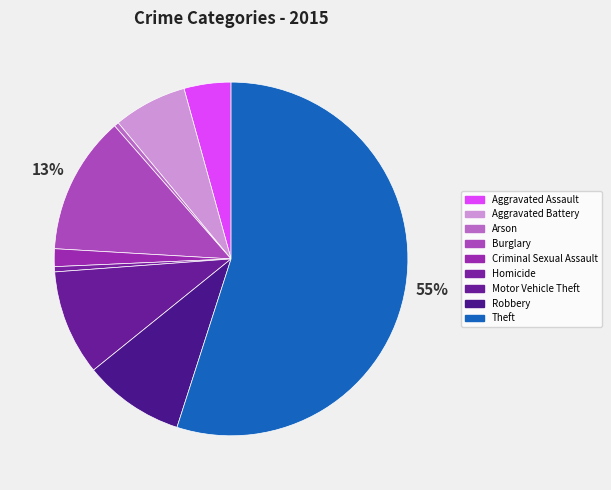

True or false: Robbery accounts for 1% of the total.

False